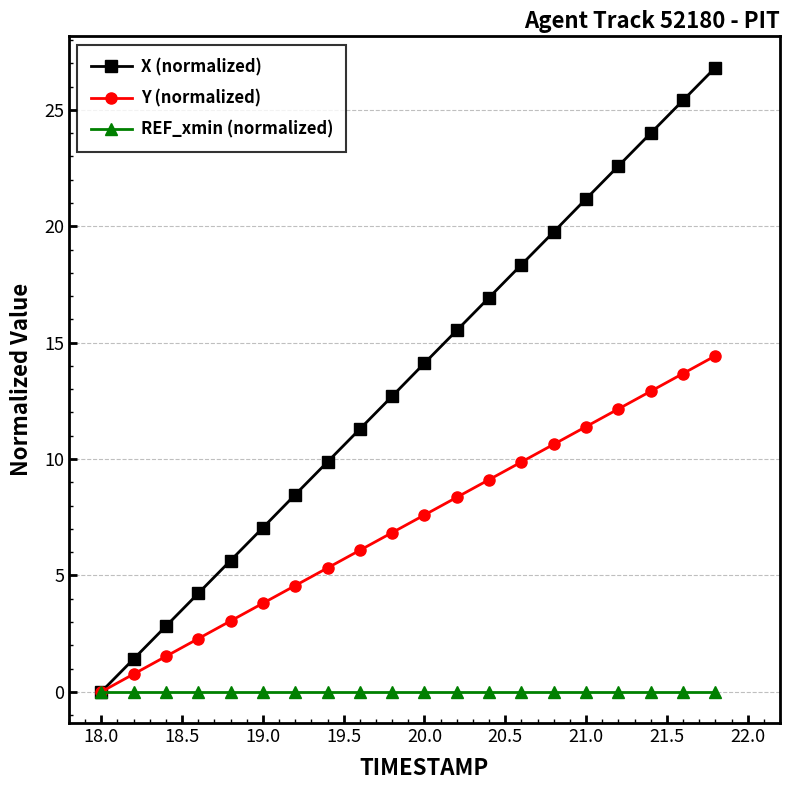

What is the value of the Y (normalized) point at the 11th from the left?

7.6